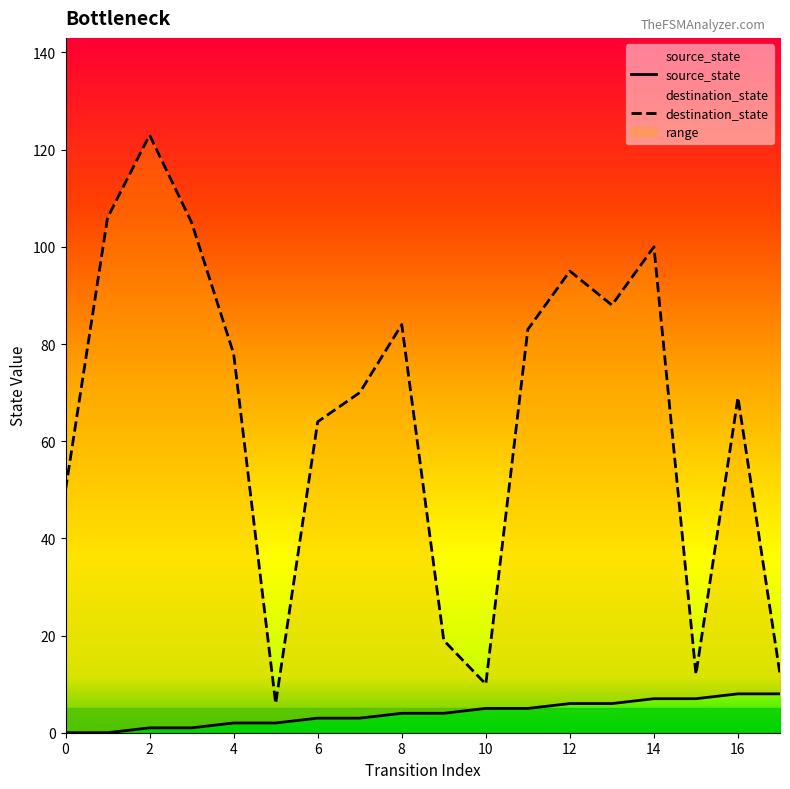

True or false: source_state and destination_state intersect in this chart.

False